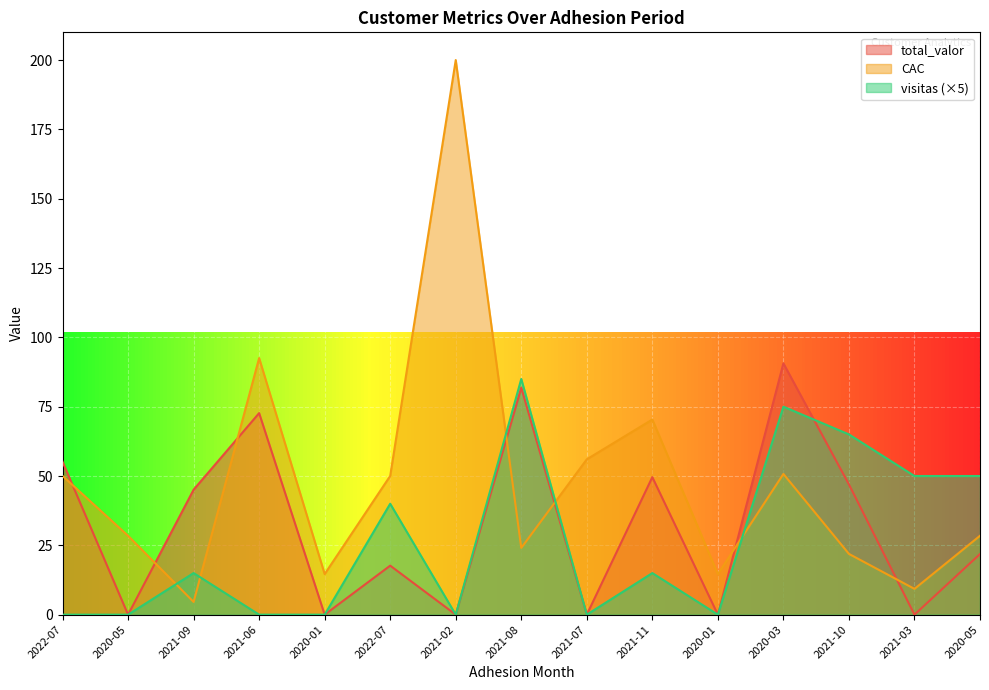

True or false: total_valor has more than 2 interior local peaks.

True